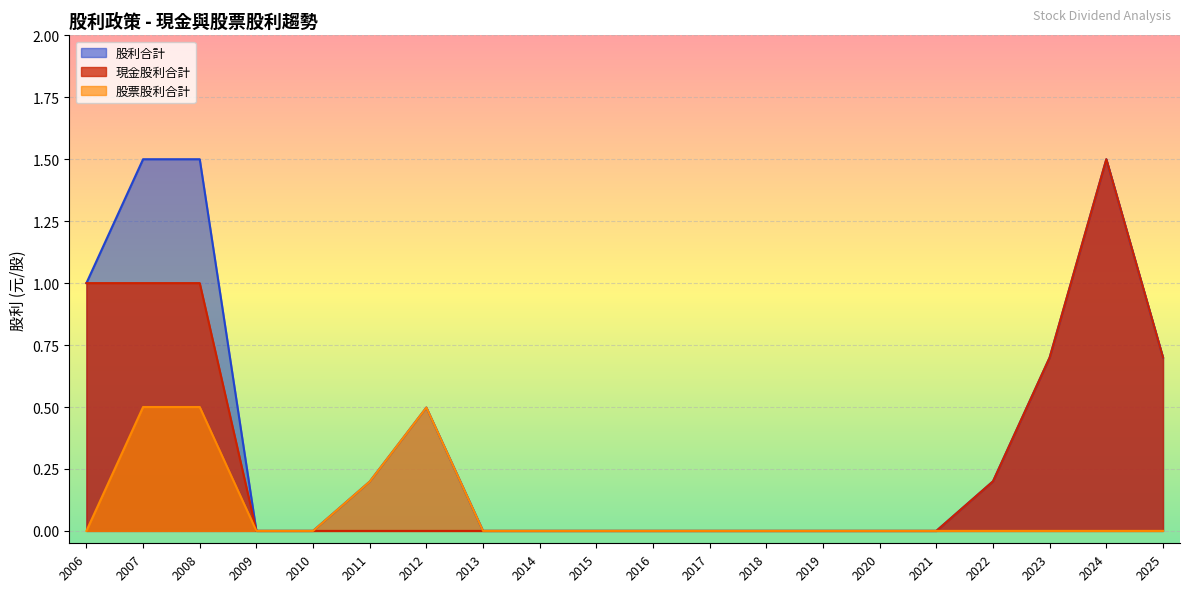

What are all the series names shown in the legend?

股利合計, 現金股利合計, 股票股利合計